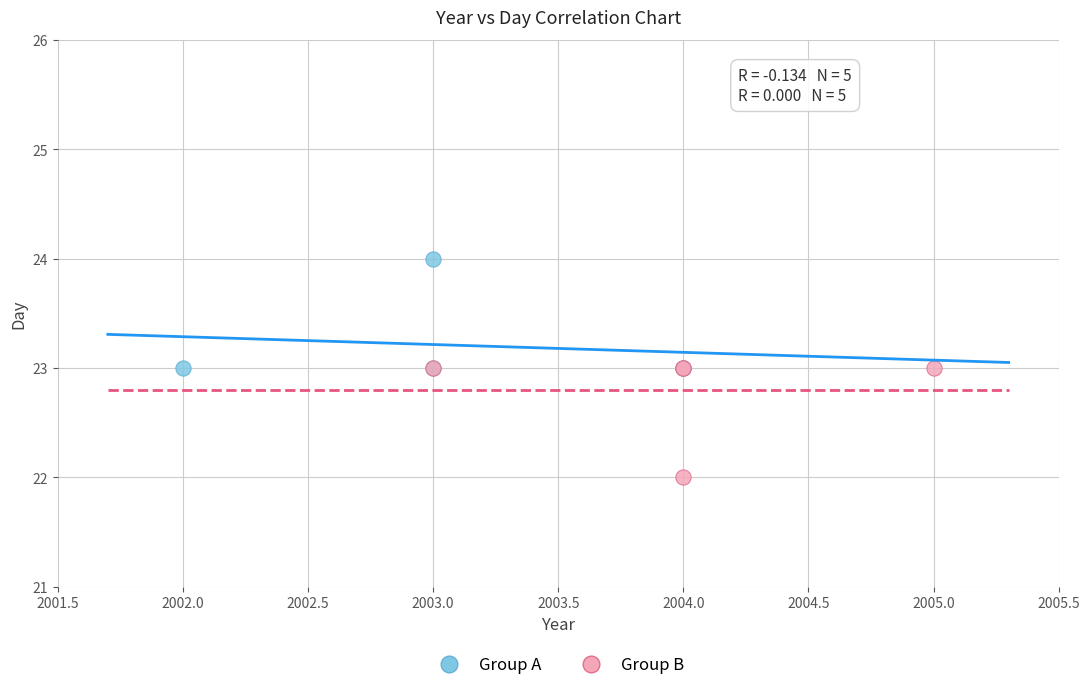

Which series contains the highest Y value?

Group A